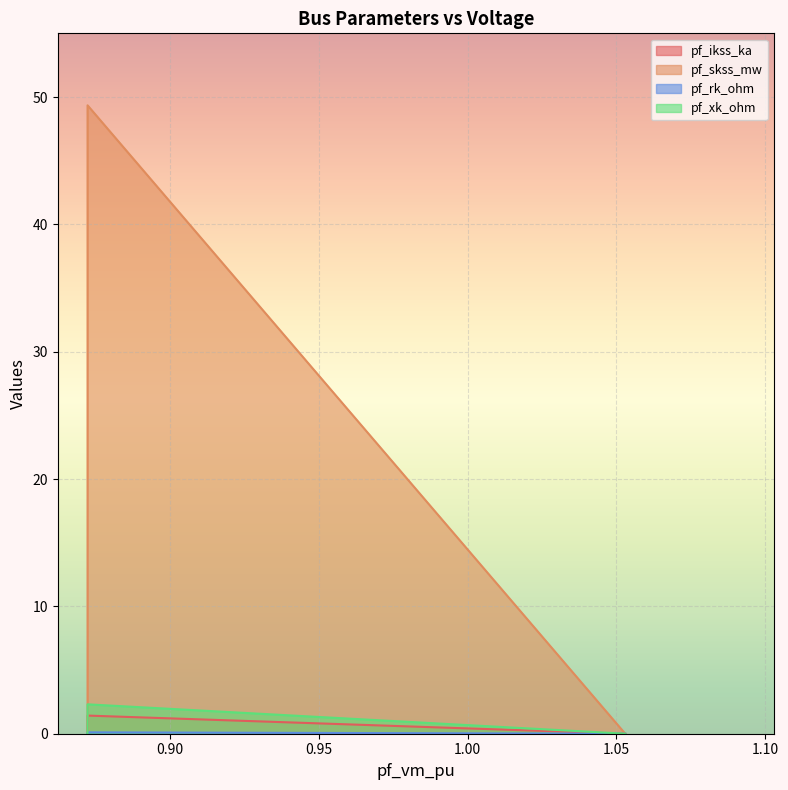

How many lines are shown in the chart?

4